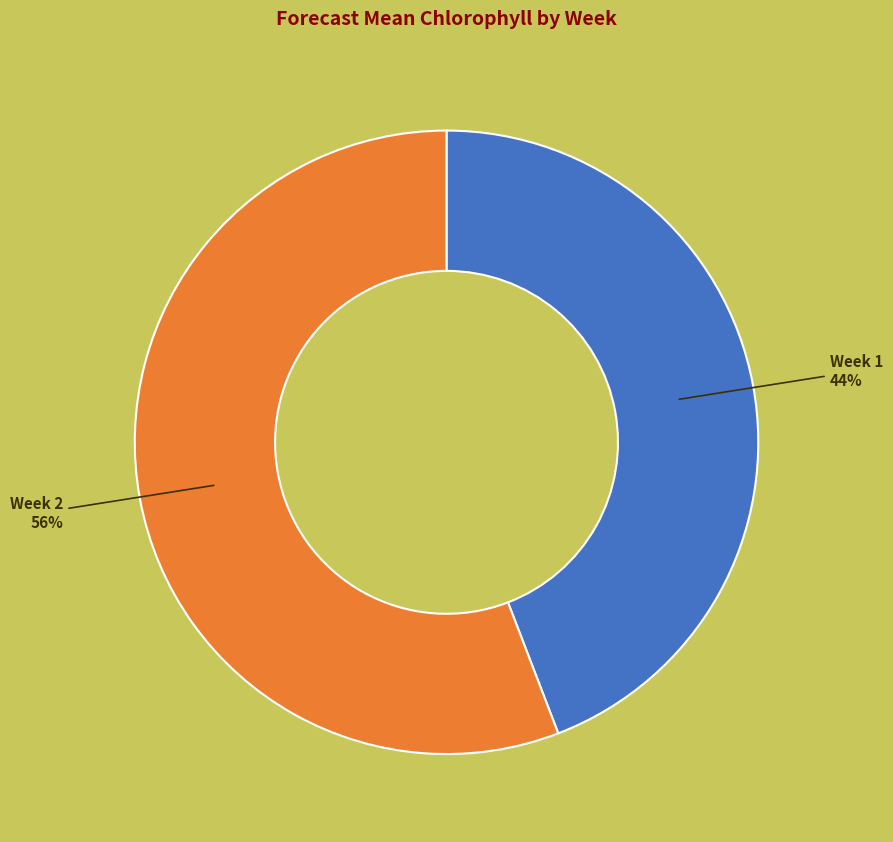

Which has a higher value, Week 2 or Week 1?

Week 2